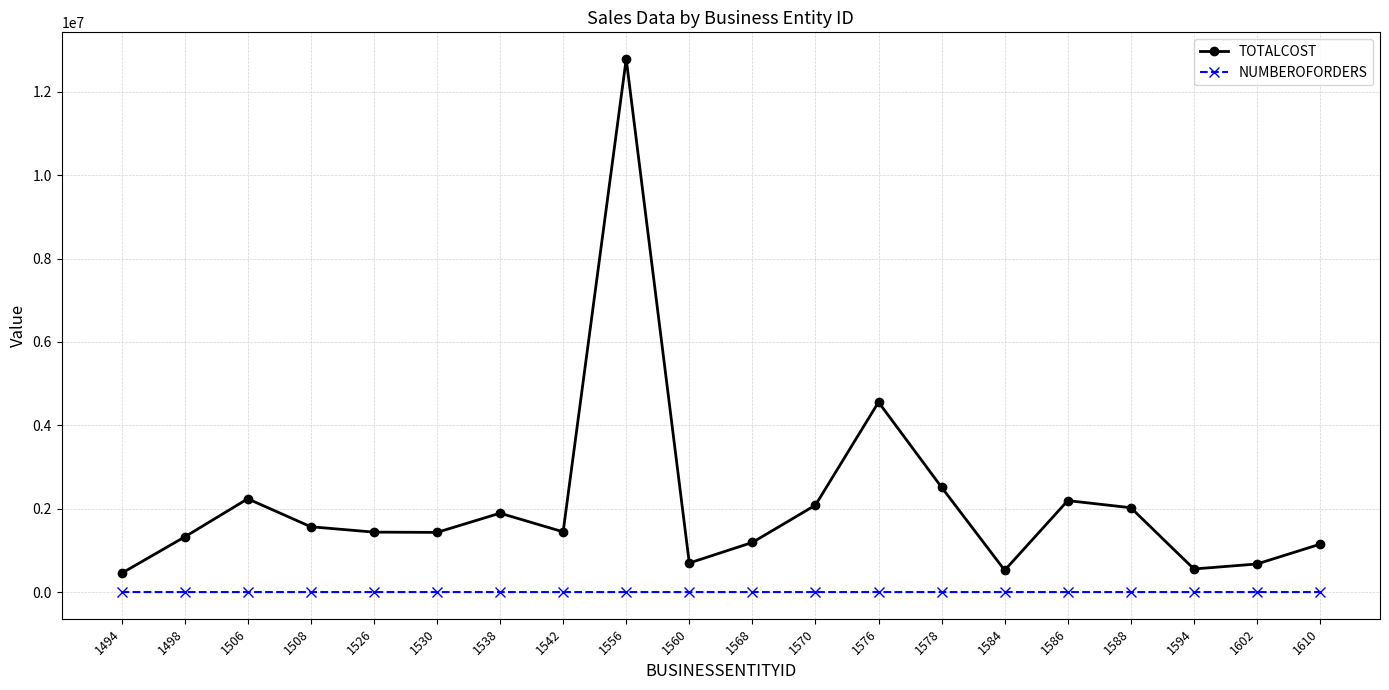

True or false: TOTALCOST and NUMBEROFORDERS intersect in this chart.

False